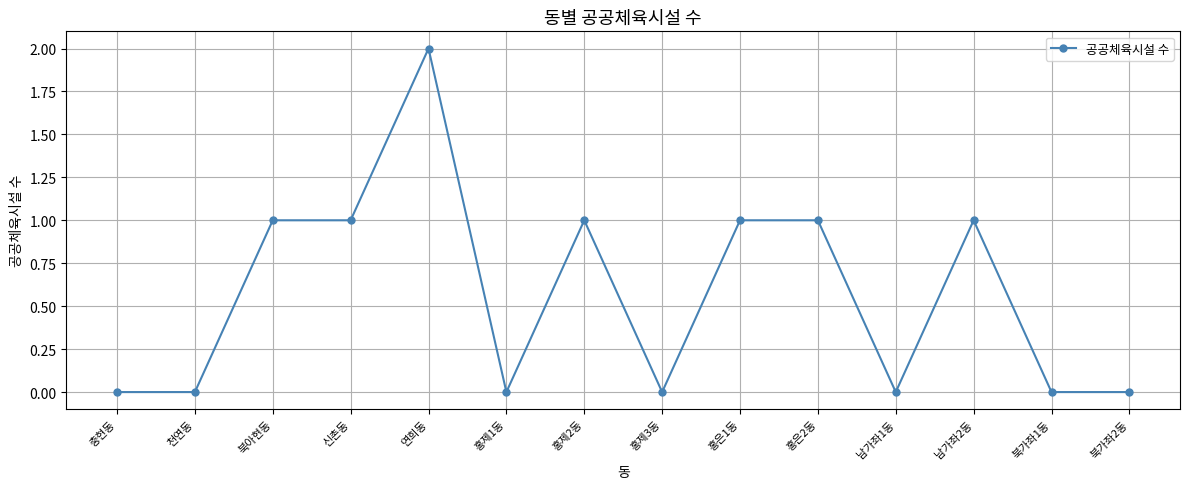

Which has a higher value, 홍은1동 or 충현동?

홍은1동